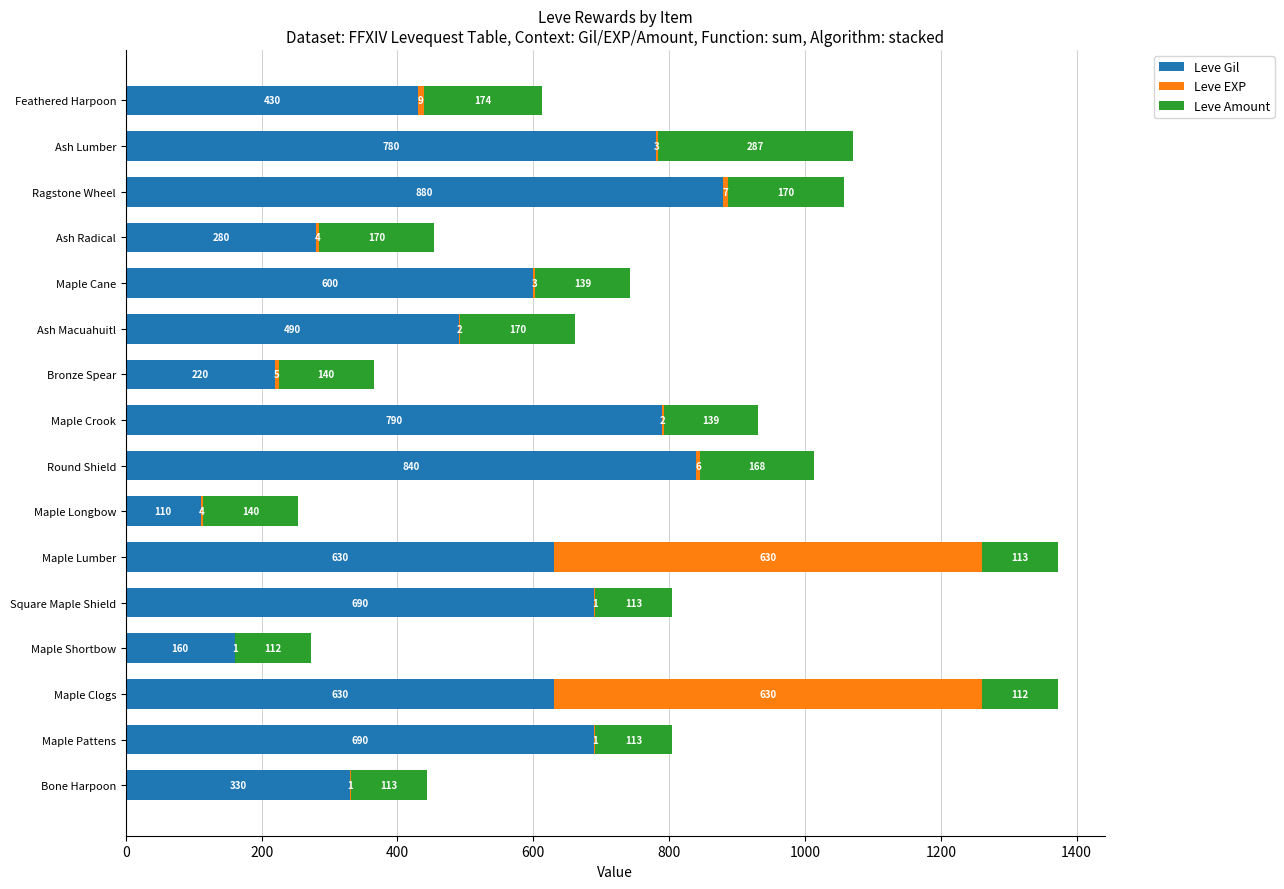

What is the maximum value for Leve Gil?

880